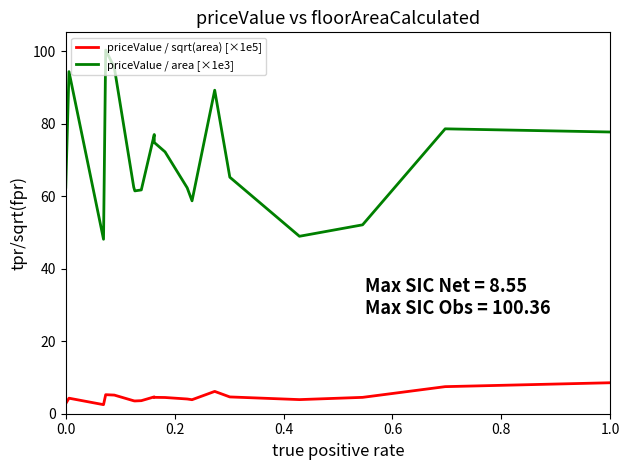

How many interior local valleys does the priceValue / area [×1e3] series have?

4